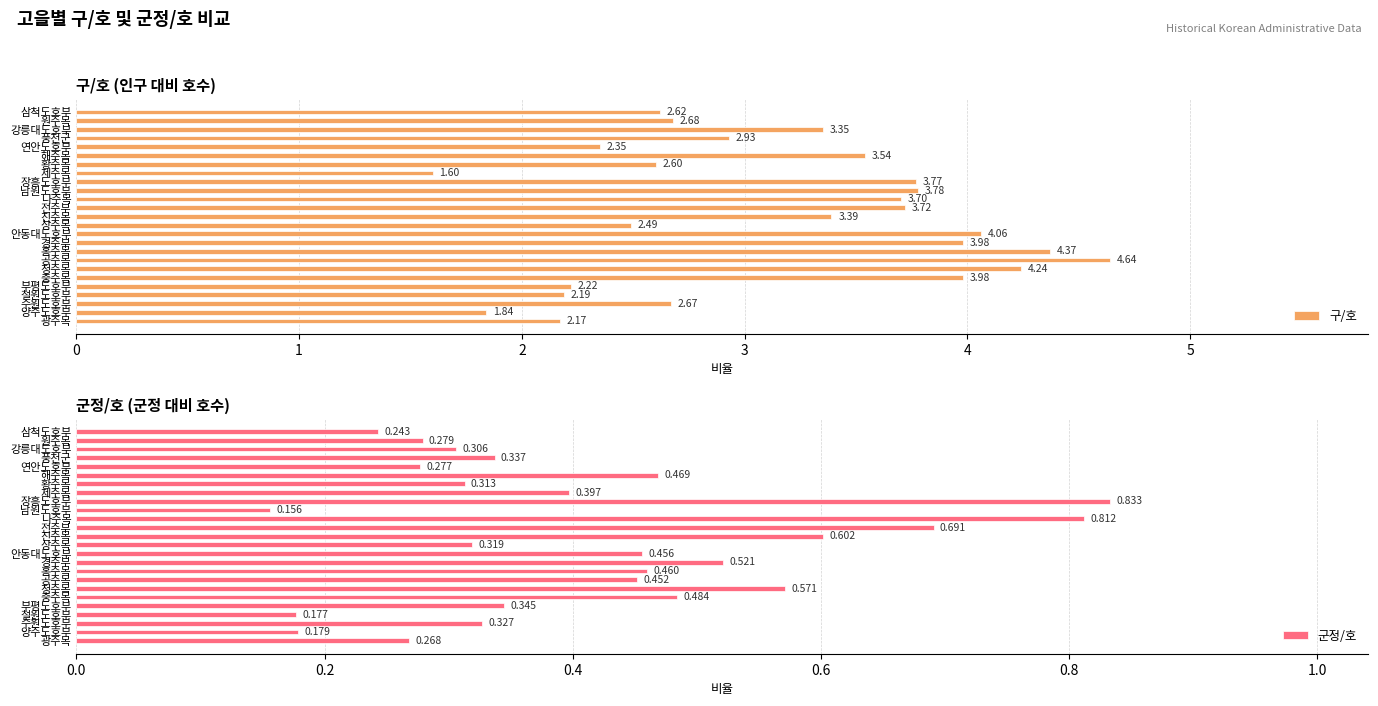

List the series in order of their overall mean, highest first.

구/호, 군정/호